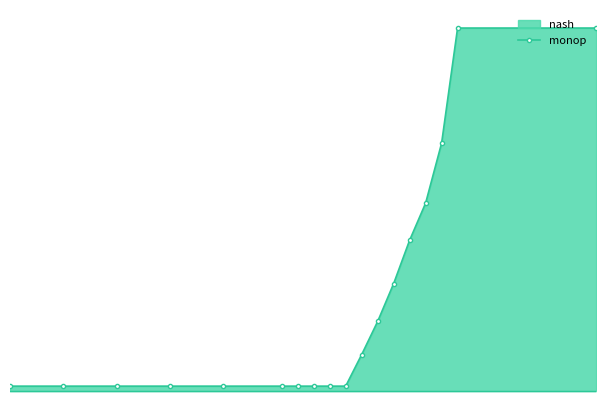

What is the difference between the second highest and minimum values?

3.6